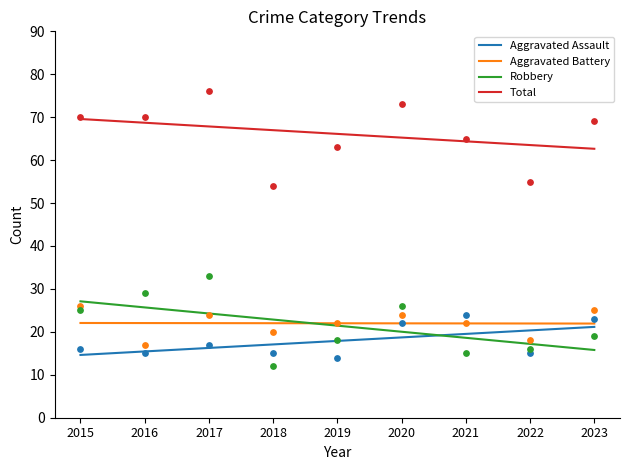

Which series has the largest total across all categories?

Total